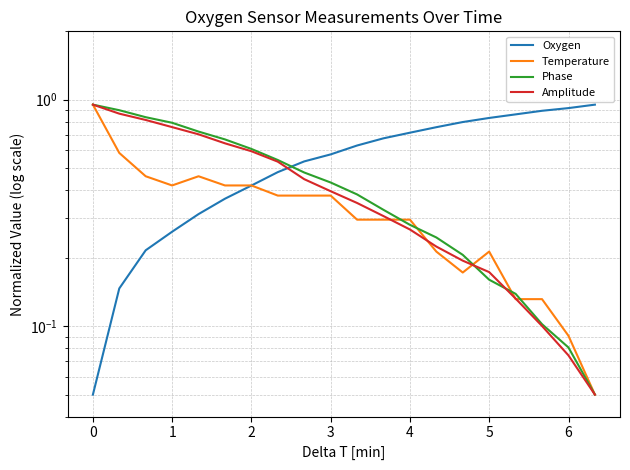

Count the number of categories in the chart.

20